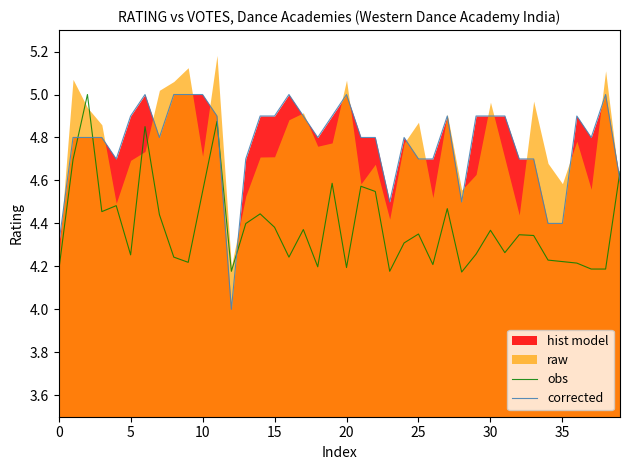

How many interior local valleys does the obs series have?

11